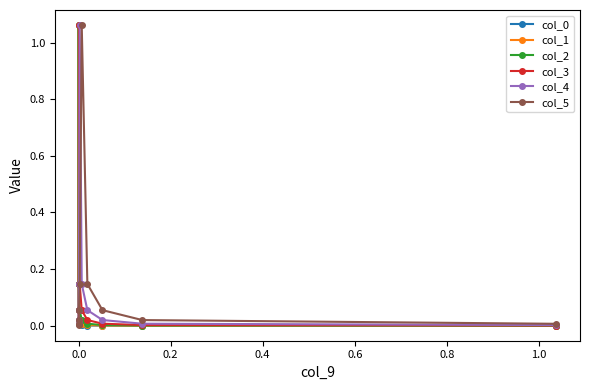

True or false: col_5 has more than 2 interior local peaks.

False